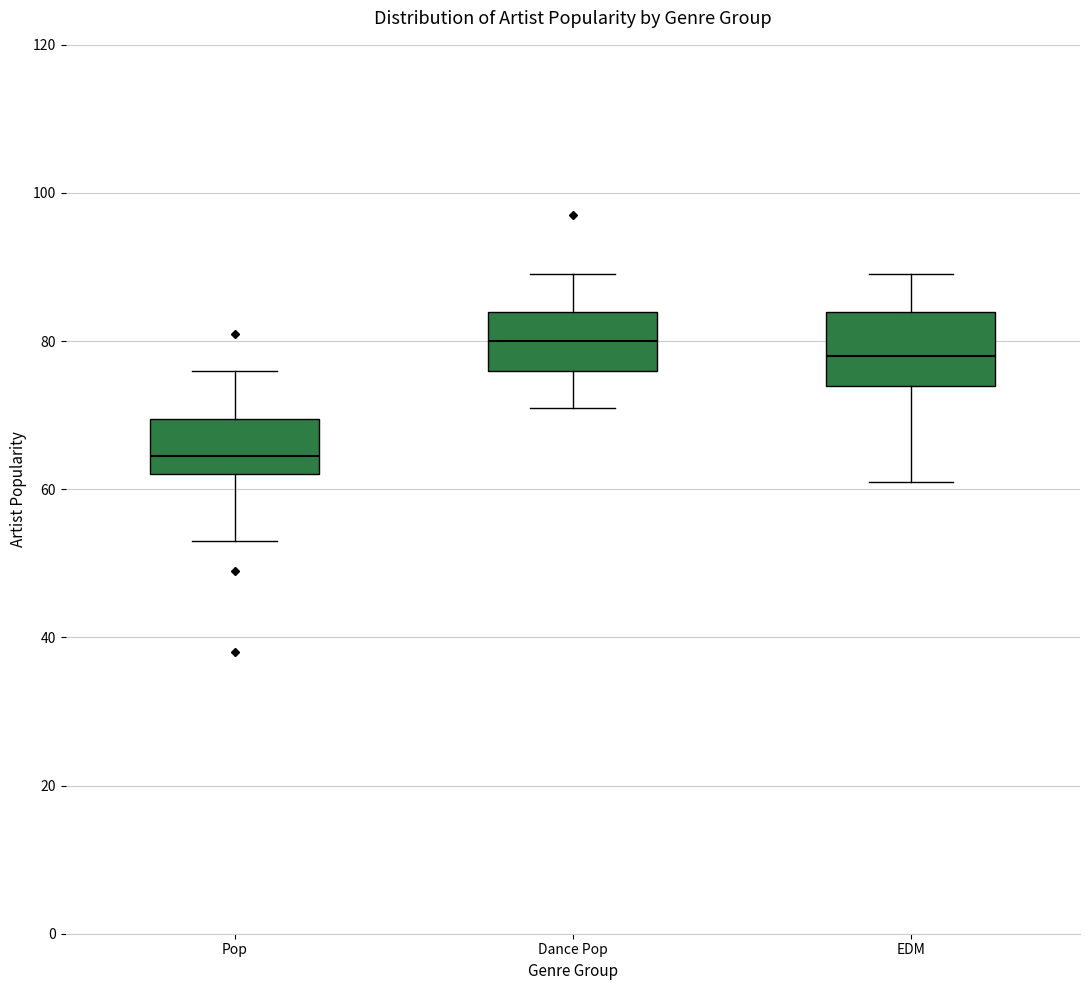

Which box's median line is the lowest?

Pop